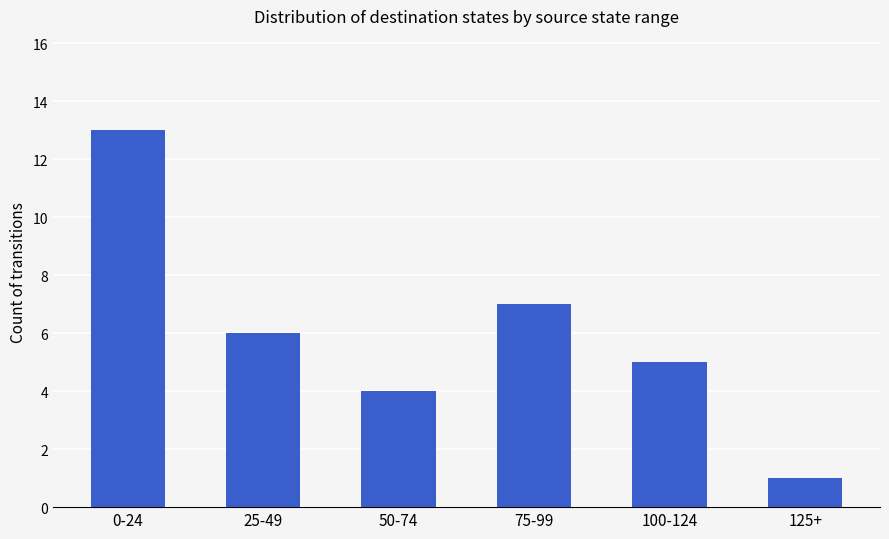

Where is the data nearest to the value 7?

75-99